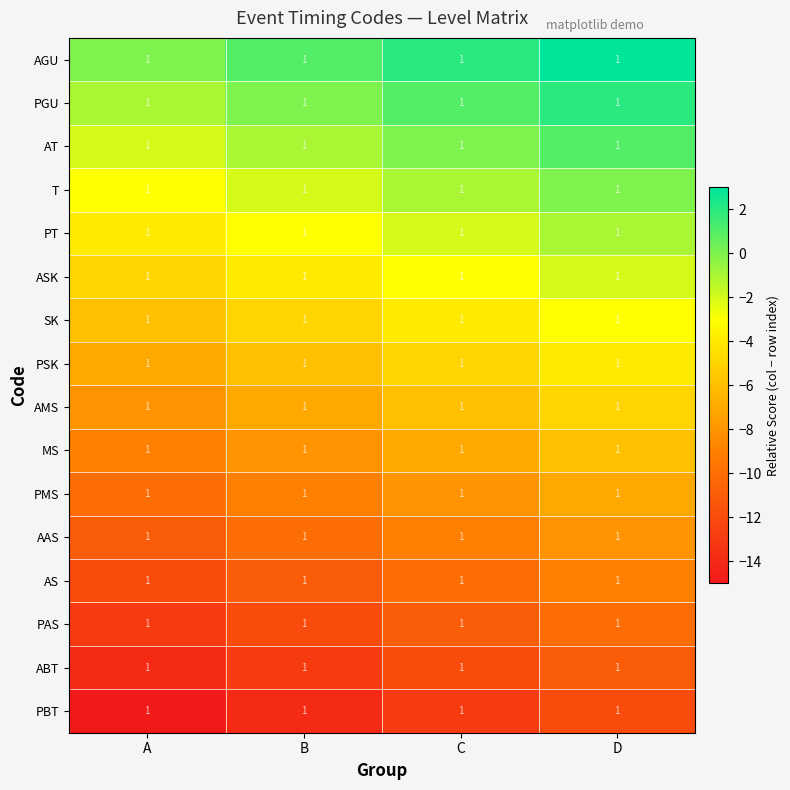

At which label is ASK closest to -3?

C